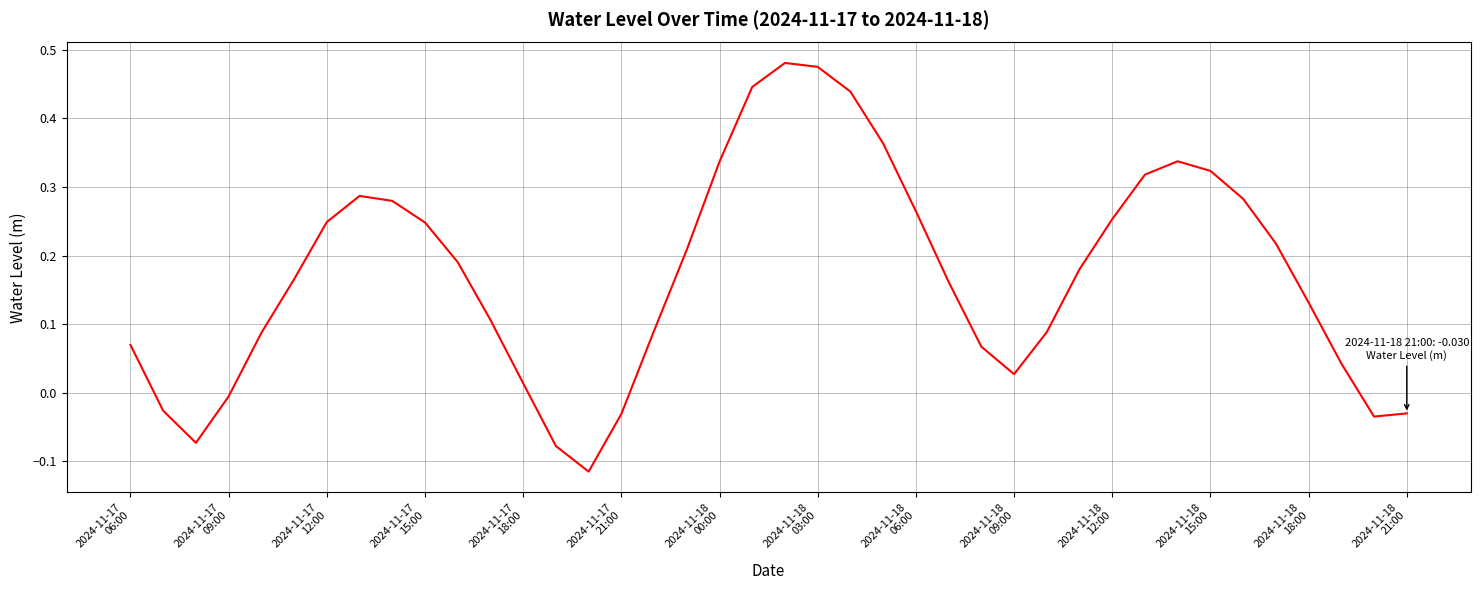

Does the chart have visible grid lines?

Yes